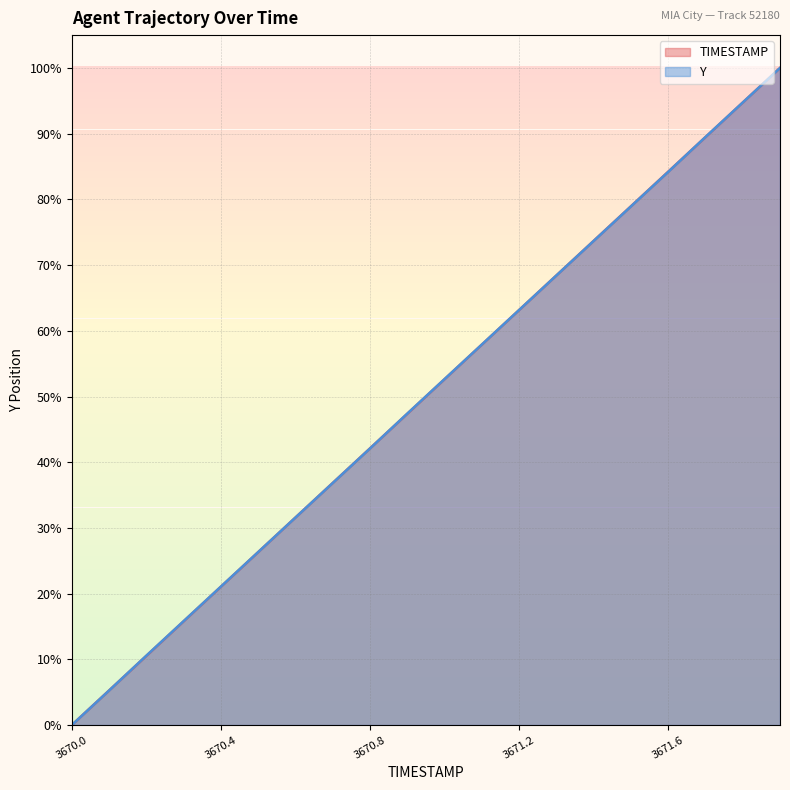

What is the label of the 5th point from the left?

3670.4